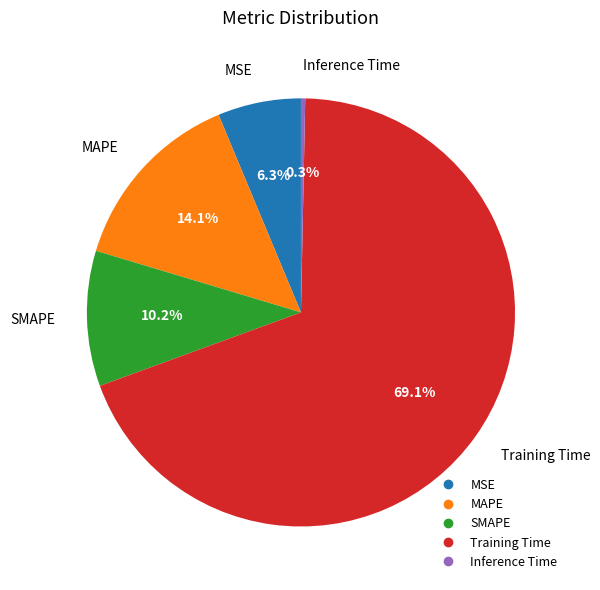

Between MSE and Training Time, which is larger?

Training Time